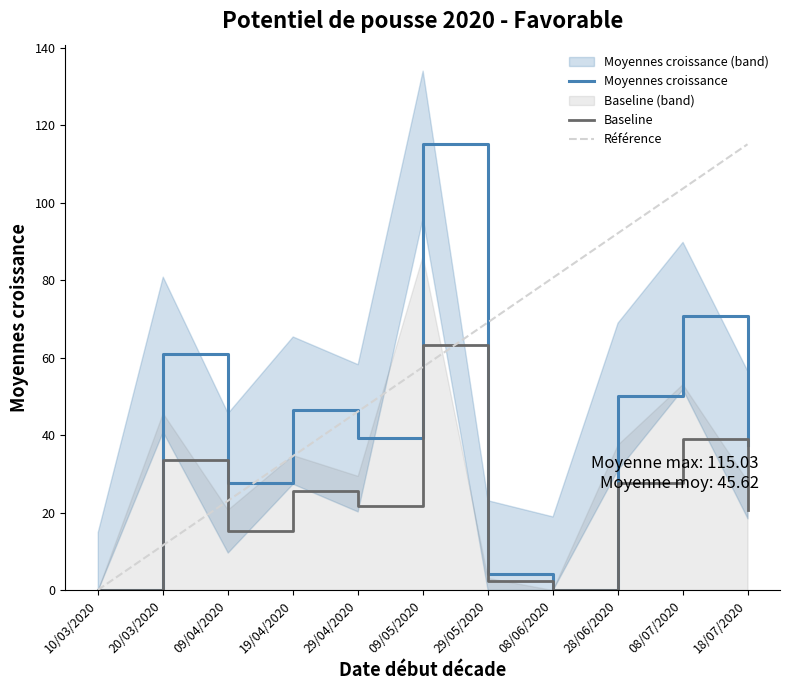

What are all the series names shown in the legend?

Moyennes croissance, Baseline, Référence